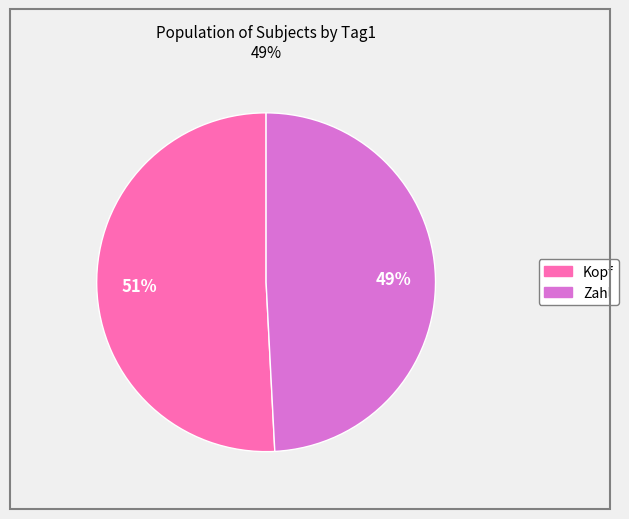

Which slice is the largest?

Kopf